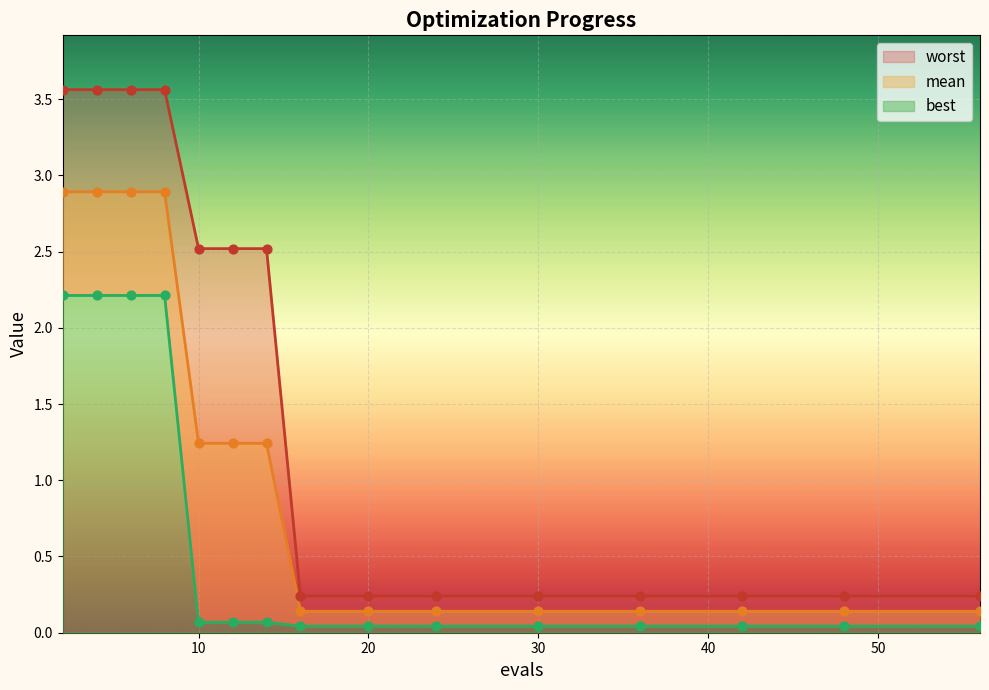

Which series contains the highest Y value?

worst